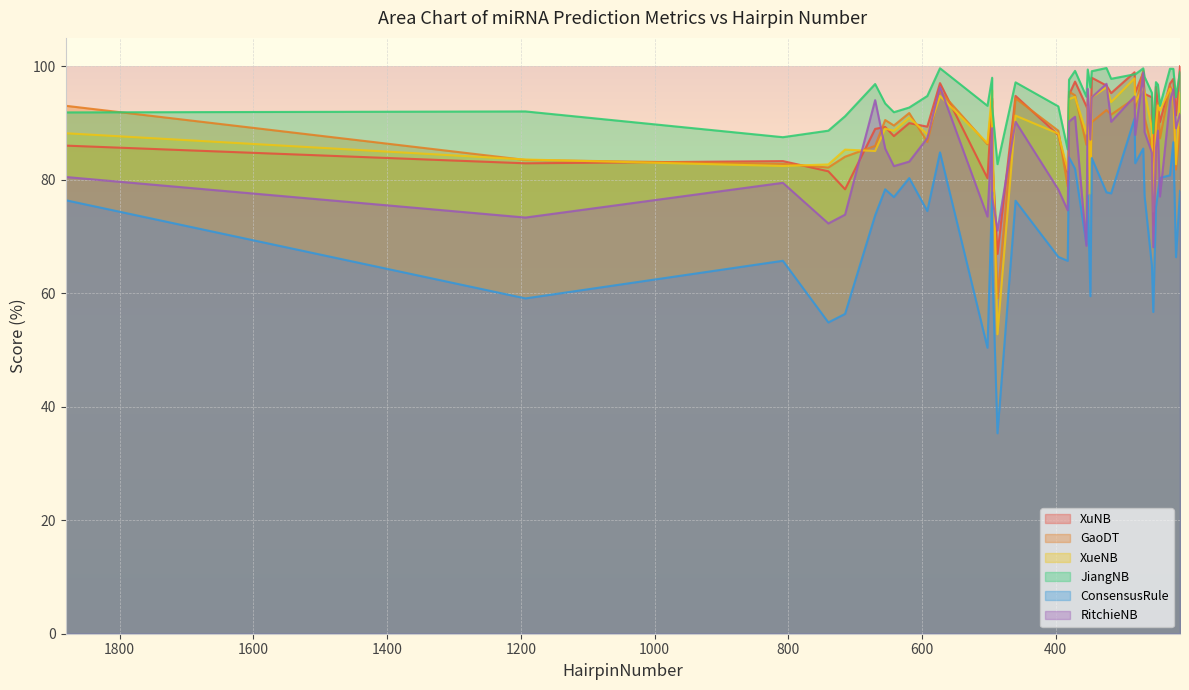

At how many categories does at least one series exceed 78?

39